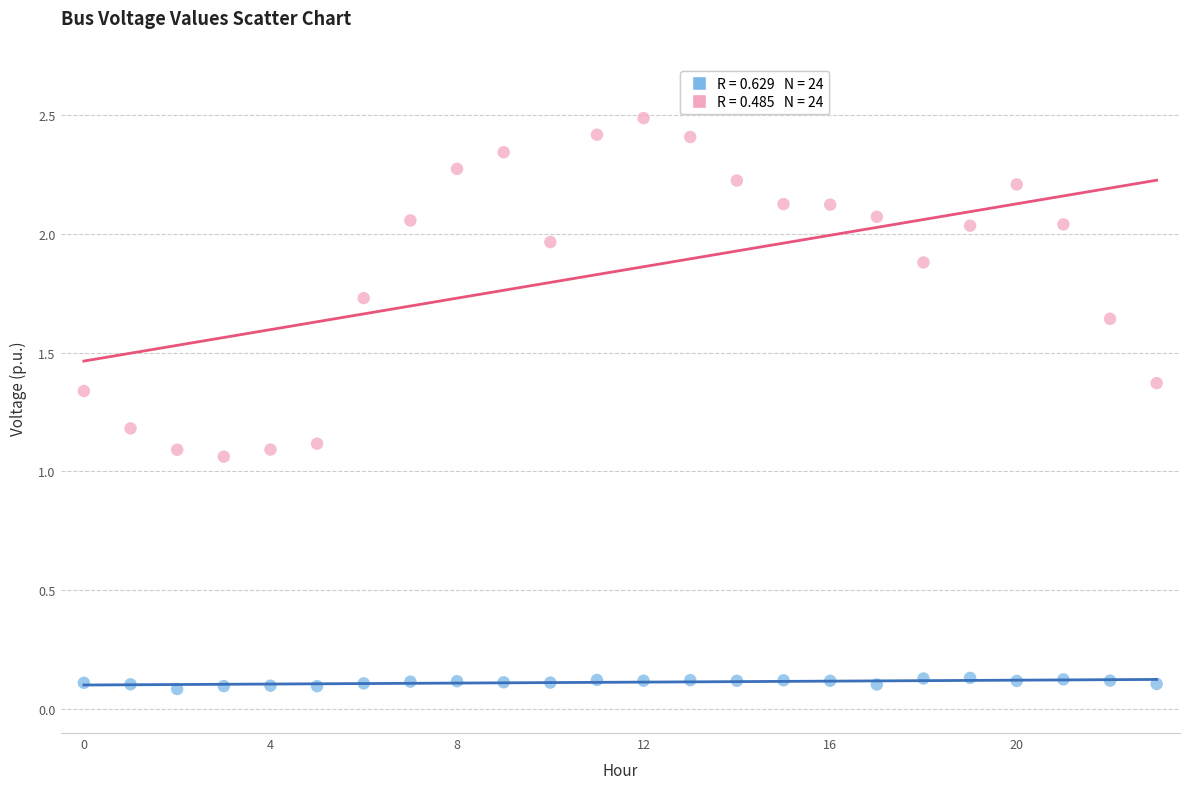

Across all data points, what is the range of Y values (max minus min)?

2.4